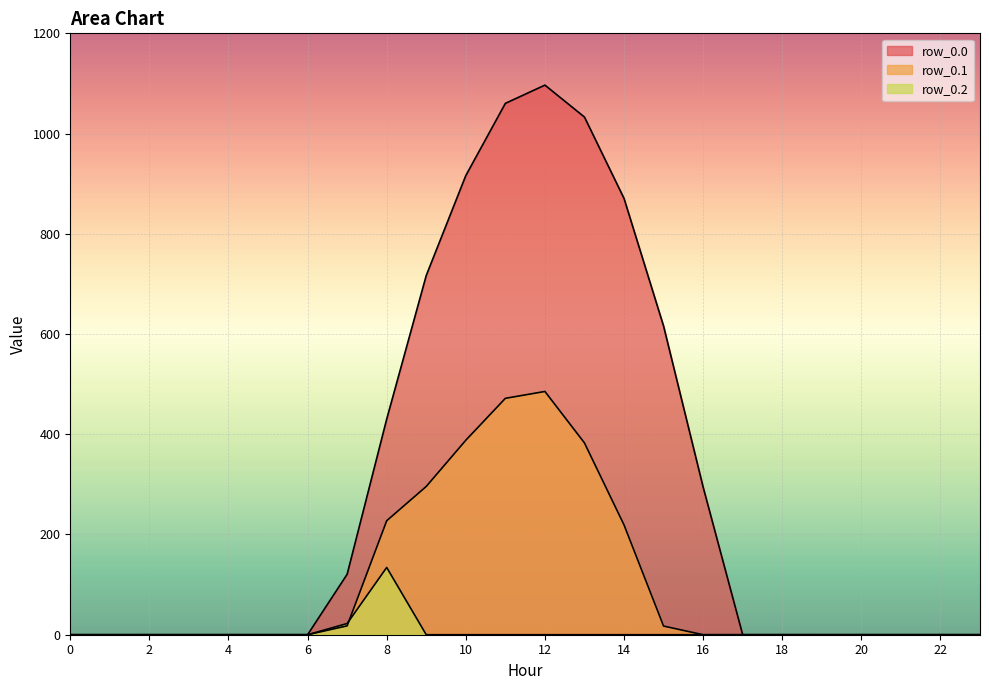

Is it true that row_0.2 equals 0.0 at 20?

True